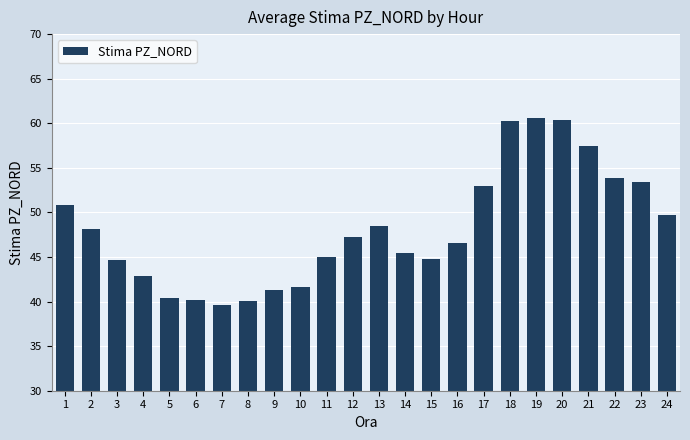

Is it true that the value at 5 is 40.4?

True